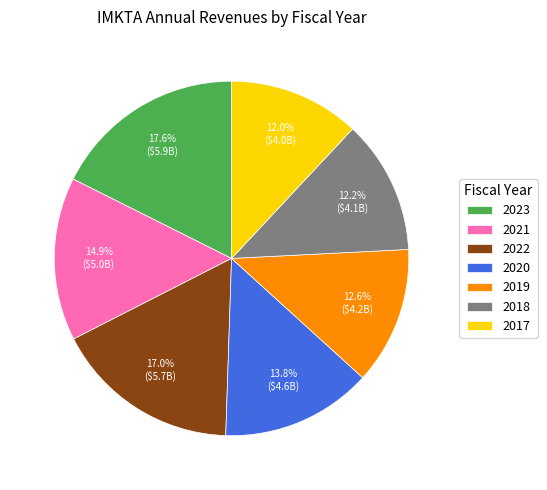

Does 2019 represent more than half of the total?

No